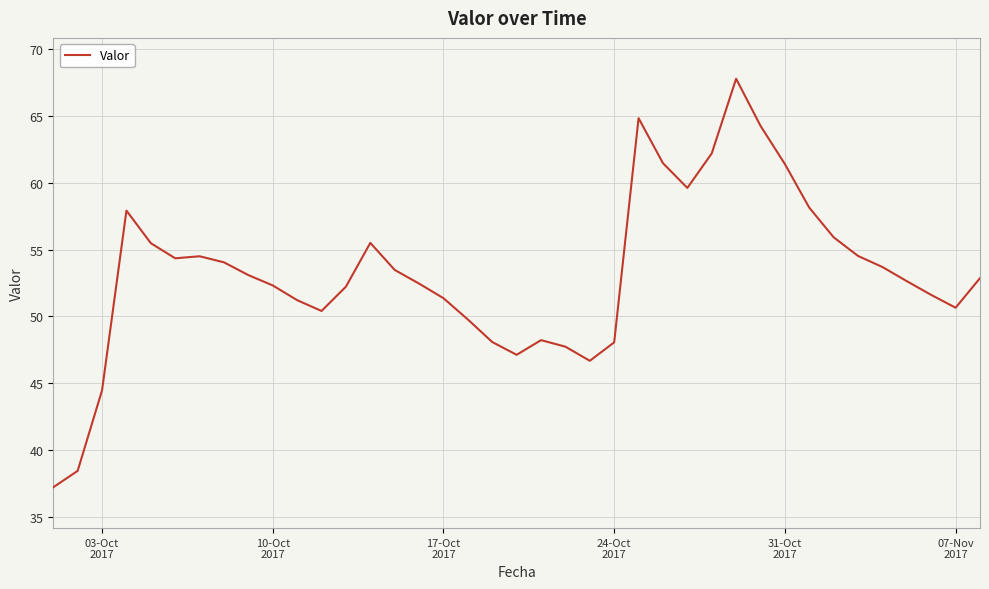

What is the difference between the maximum and minimum values?

30.5